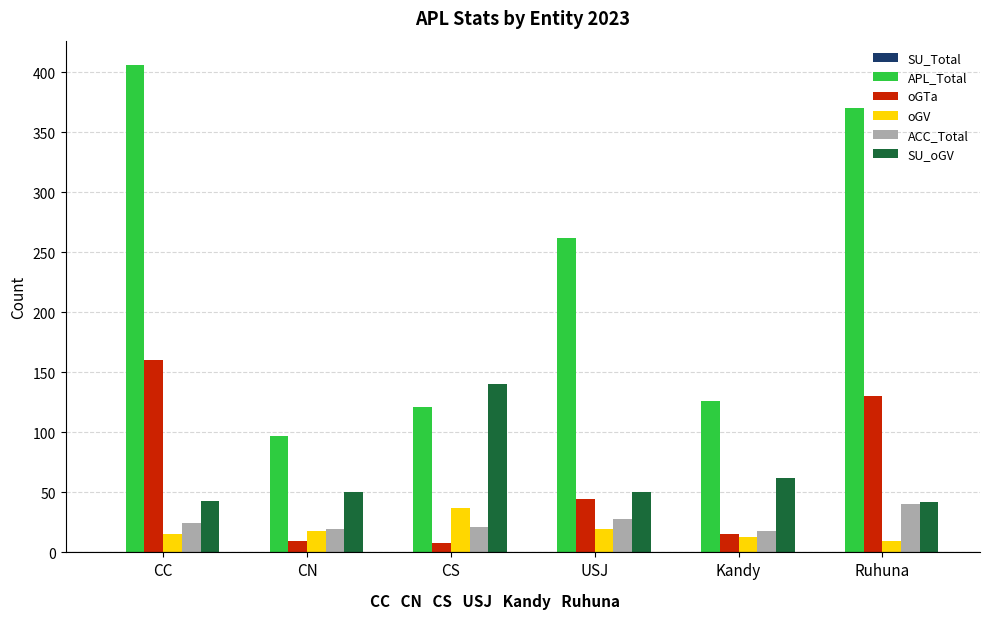

What is the difference between the oGTa values at USJ and Ruhuna?

86